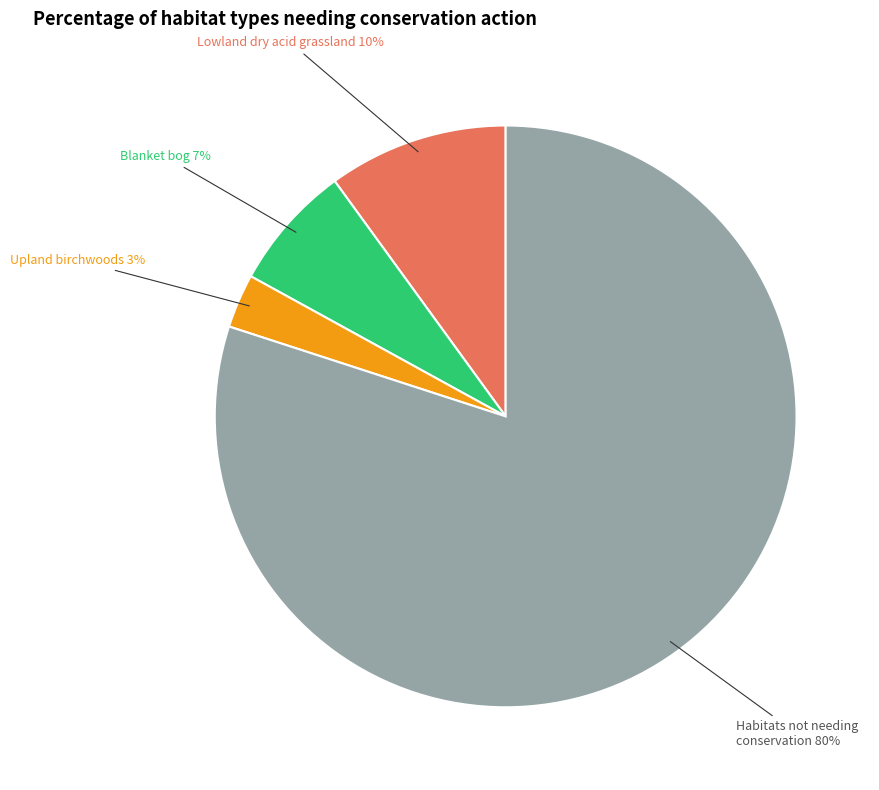

To the nearest percent, what is the combined percentage of Blanket bog and Upland birchwoods?

10%